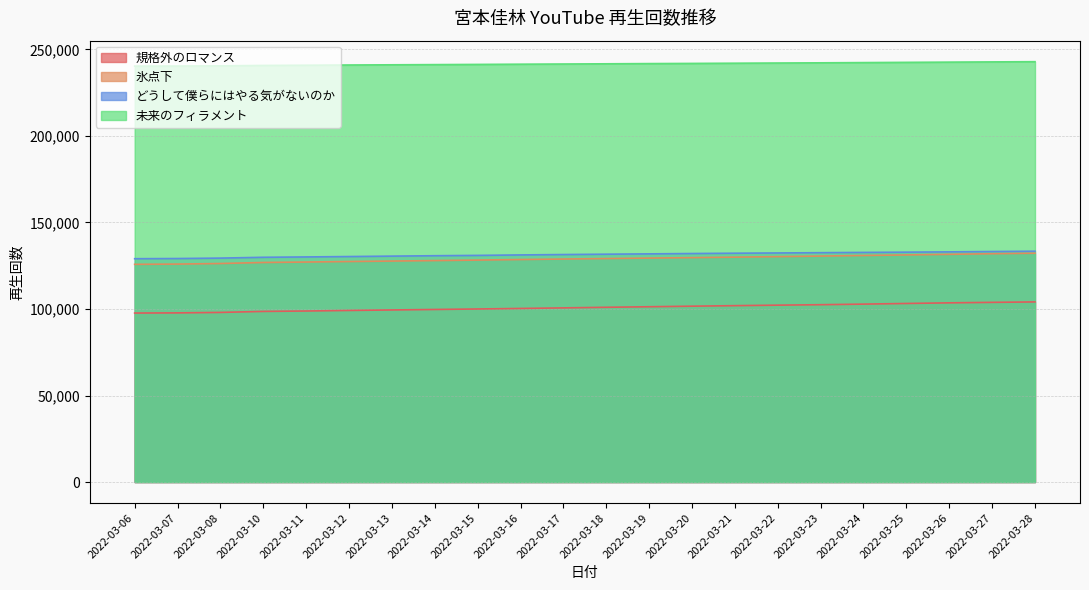

At which label does 規格外のロマンス reach its minimum?

2022-03-06